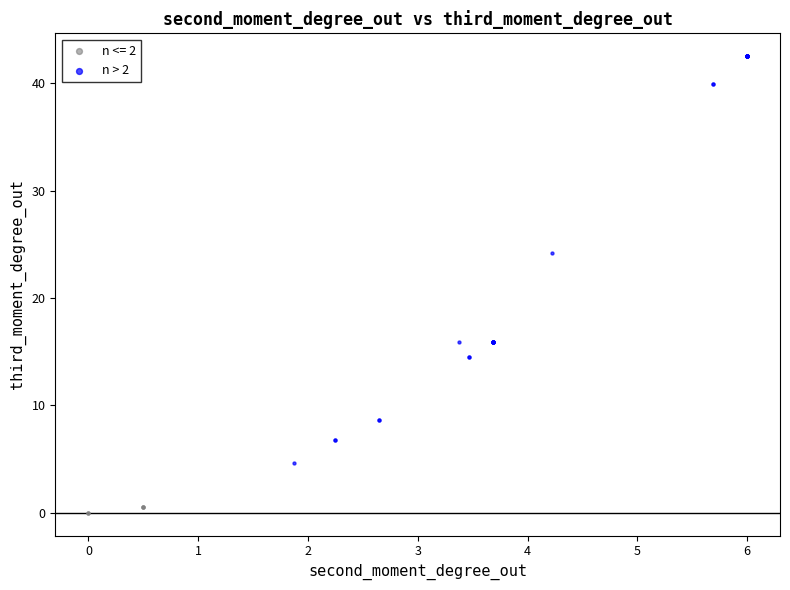

Which series has the widest spread of Y values?

n > 2